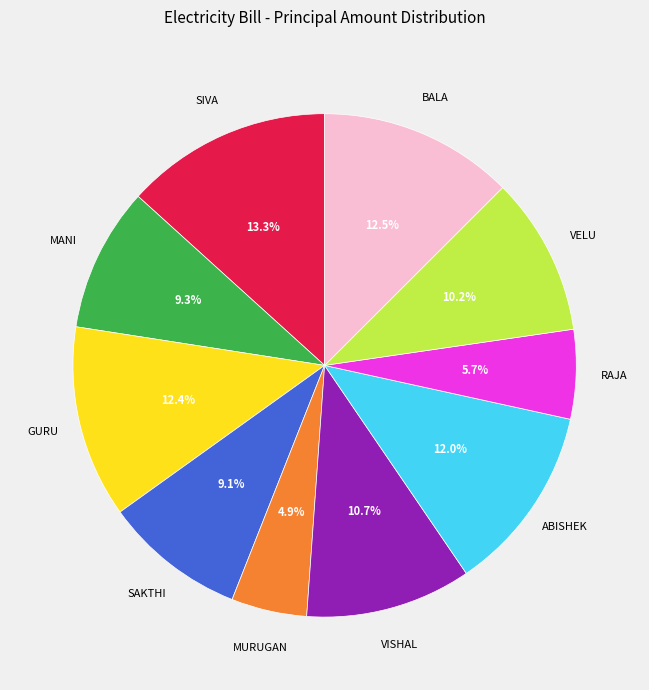

Count the number of slices in the pie.

10